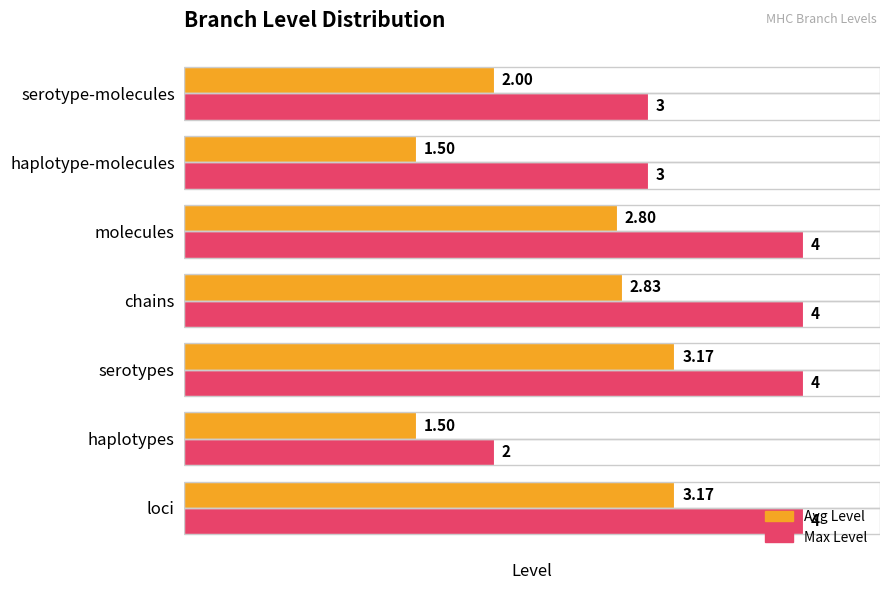

Rank the series by their average value, from highest to lowest.

Max Level, Avg Level